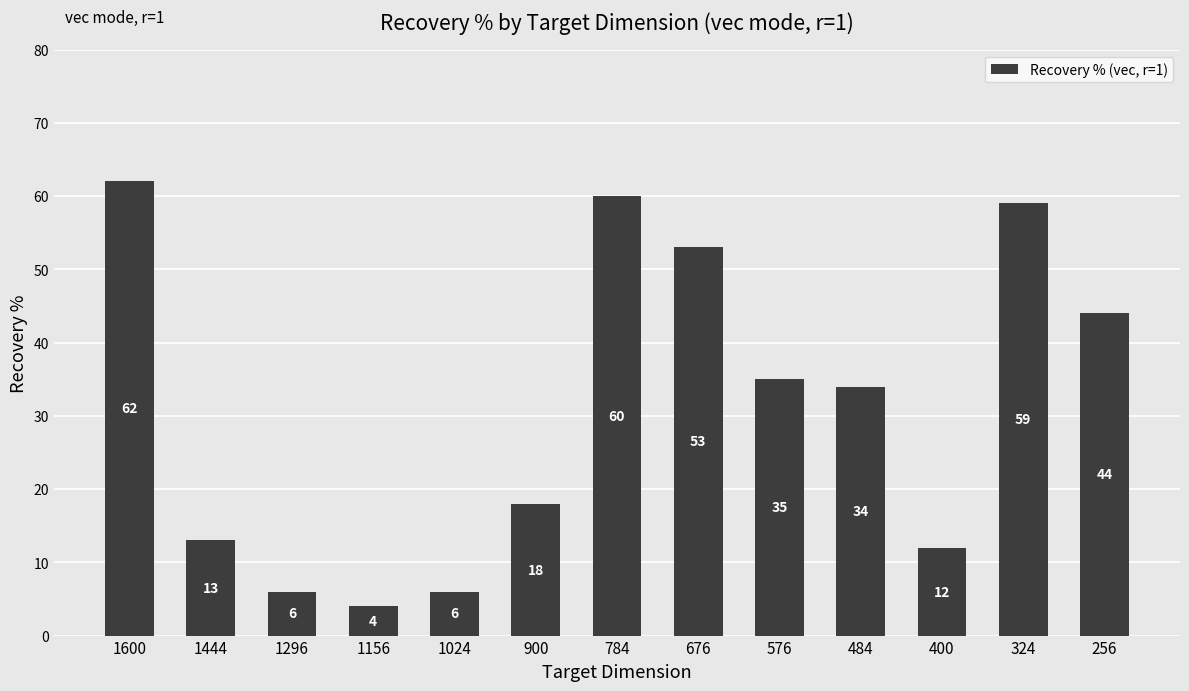

Where is the data nearest to the value 33?

484